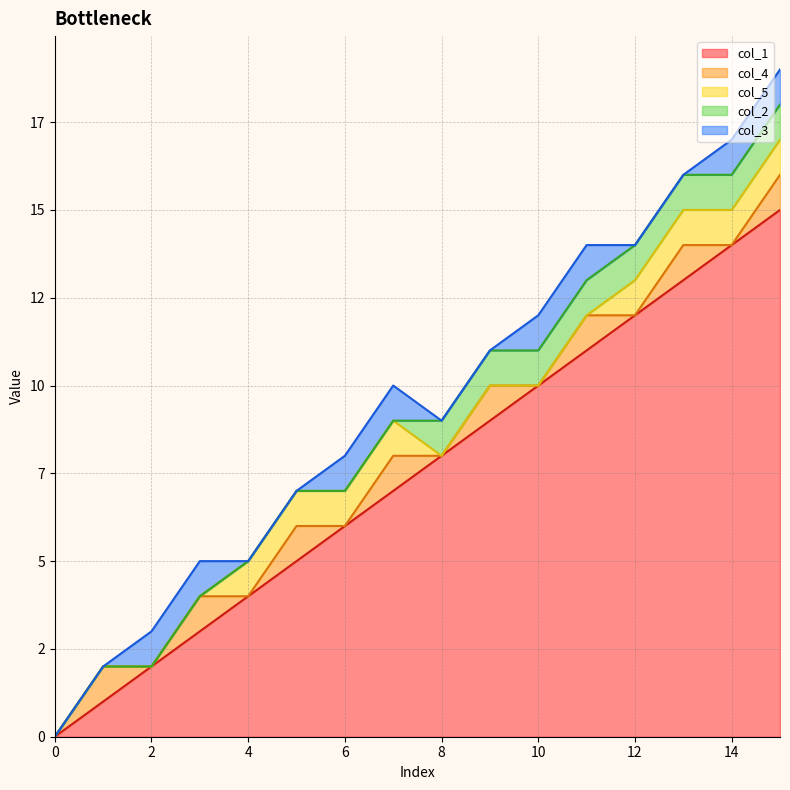

Reading right to left, list all the values displayed in this chart.

col_1: 15	14	13	12	11	10	9	8	7	6	5	4	3	2	1	0
col_4: 1	0	1	0	1	0	1	0	1	0	1	0	1	0	1	0
col_5: 1	1	1	1	0	0	0	0	1	1	1	1	0	0	0	0
col_2: 1	1	1	1	1	1	1	1	0	0	0	0	0	0	0	0
col_3: 1	1	0	0	1	1	0	0	1	1	0	0	1	1	0	0